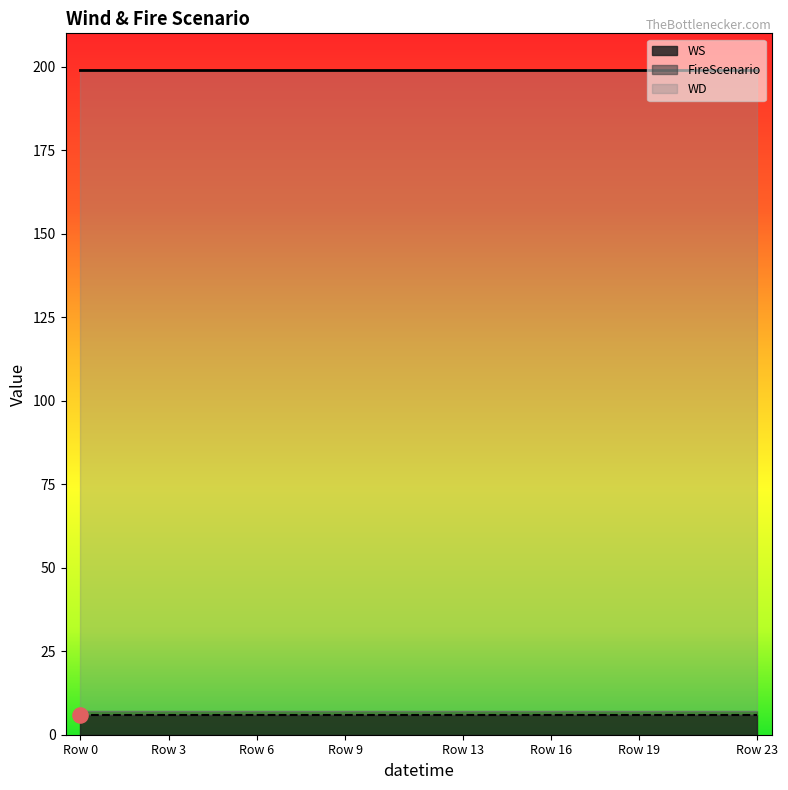

Is the value of FireScenario at 12 greater than the value of WD at 19?

No